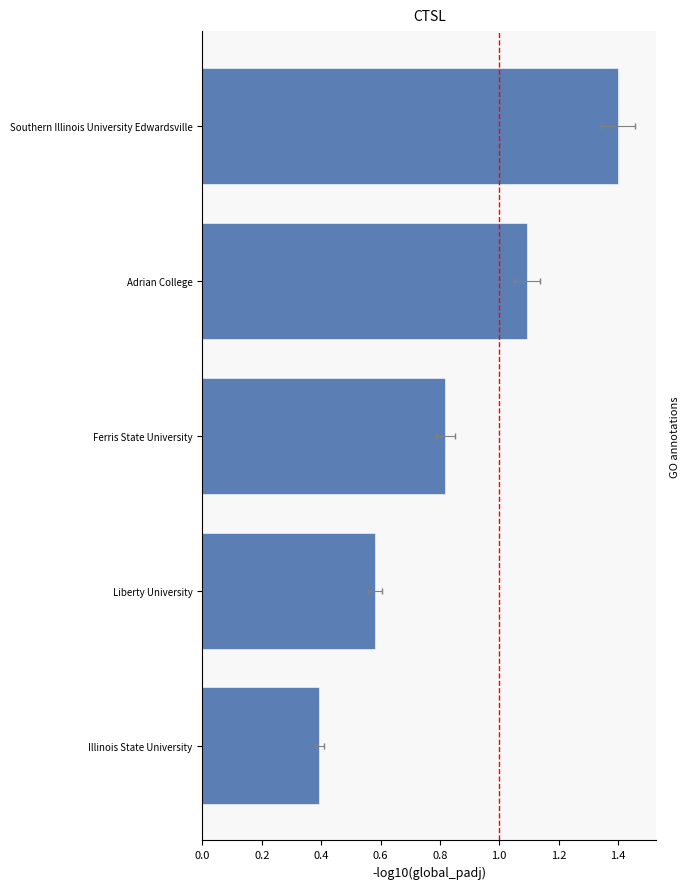

What is the change in value from Ferris State University to Adrian College?

+0.3